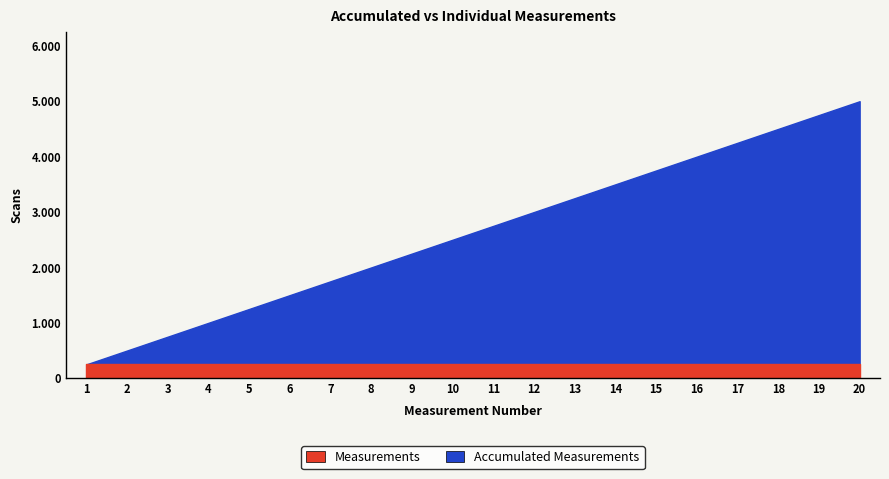

What is the value of the 1st point from the left?

250